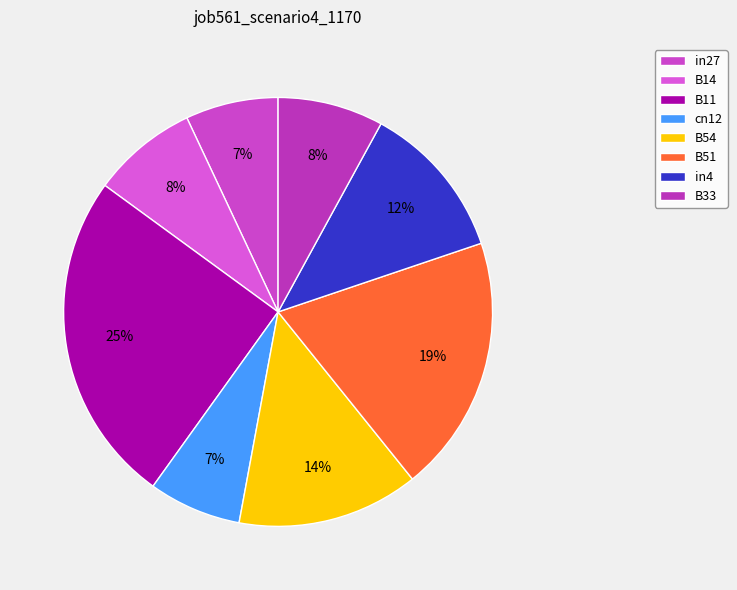

Which category has the biggest portion of the pie?

B11